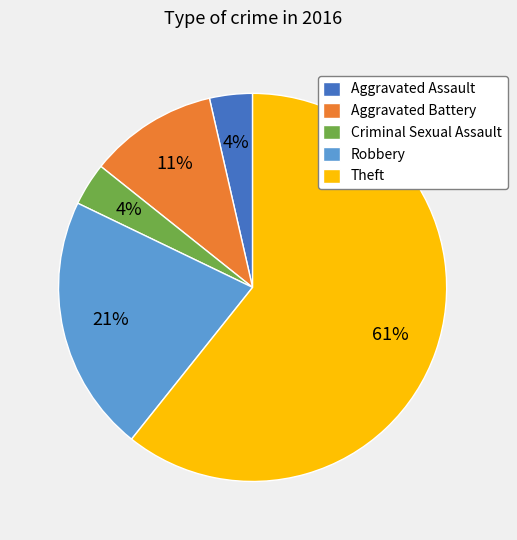

Does any single category account for the majority?

Yes